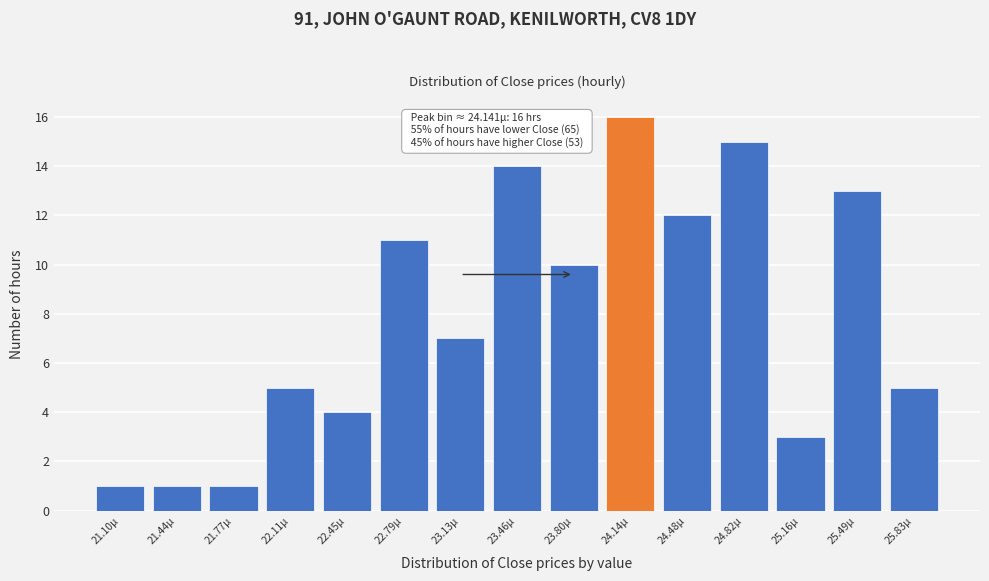

Over which range of the x-axis is the bar tallest?

23.95 to 24.30